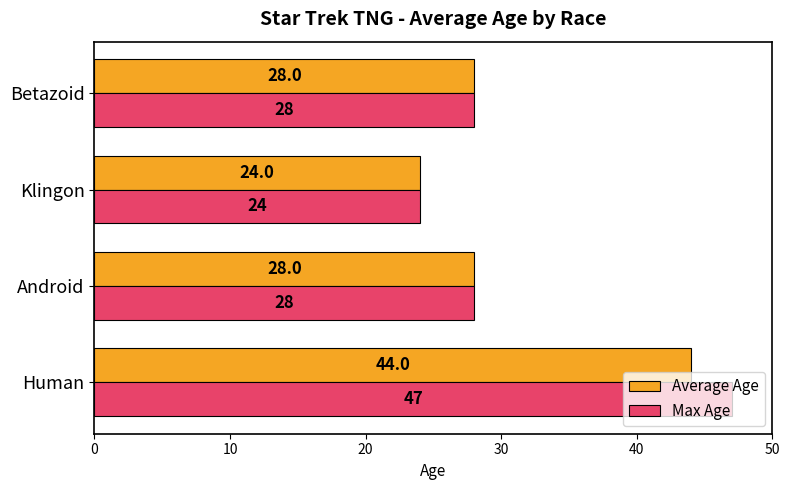

What are all the series names shown in the legend?

Average Age, Max Age